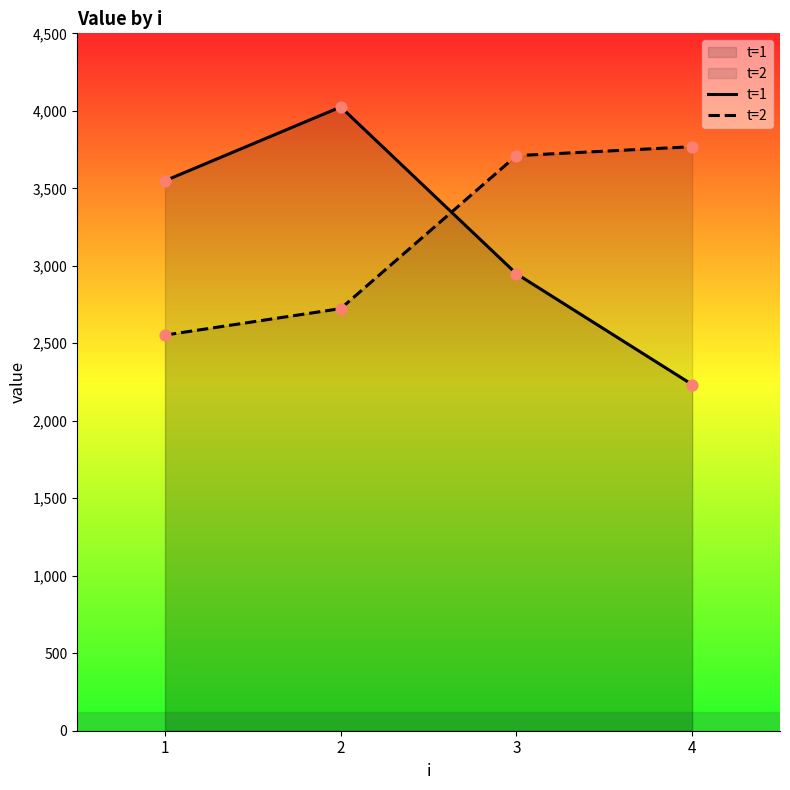

Which series has the widest spread of Y values?

t=1